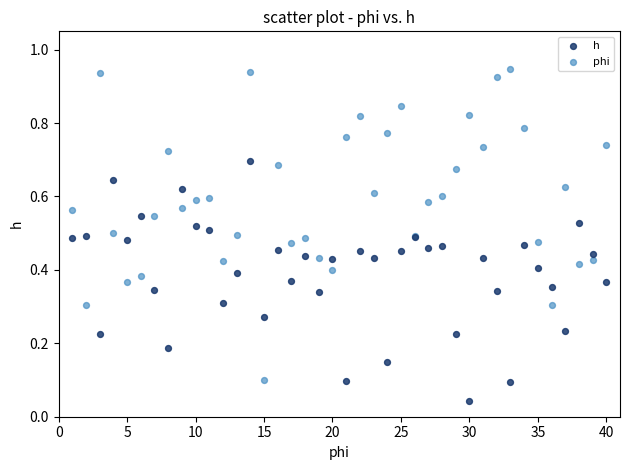

Which series contains the highest Y value?

phi